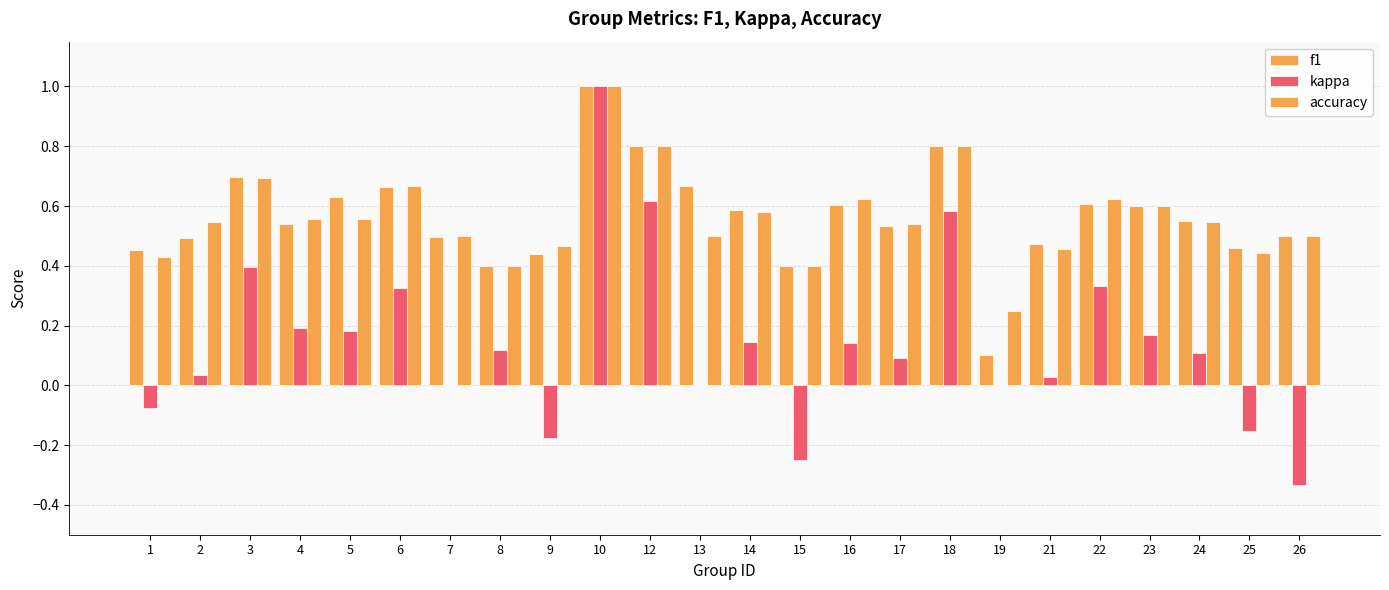

Count the number of data series in this chart.

3